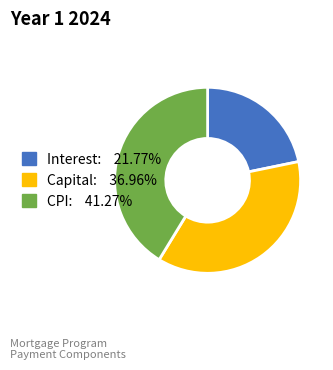

Is Capital the majority of the pie?

No